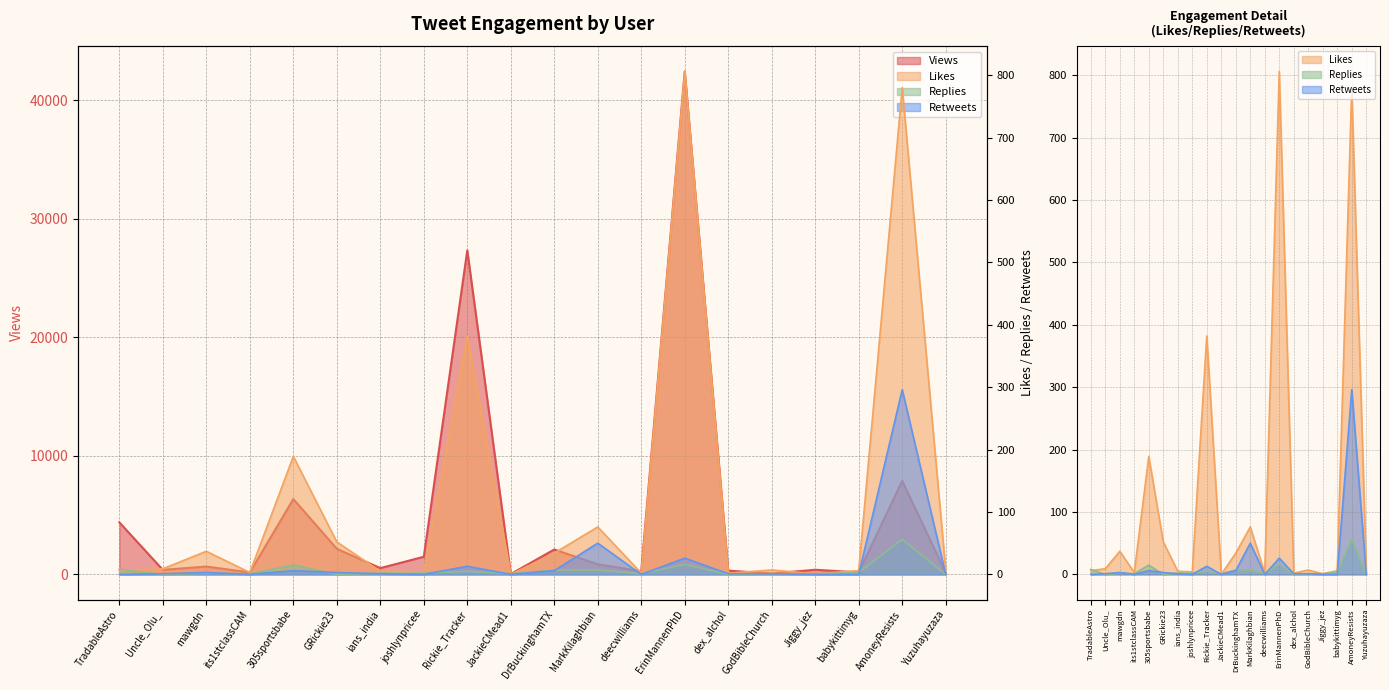

At how many categories does at least one series exceed 9012?

2